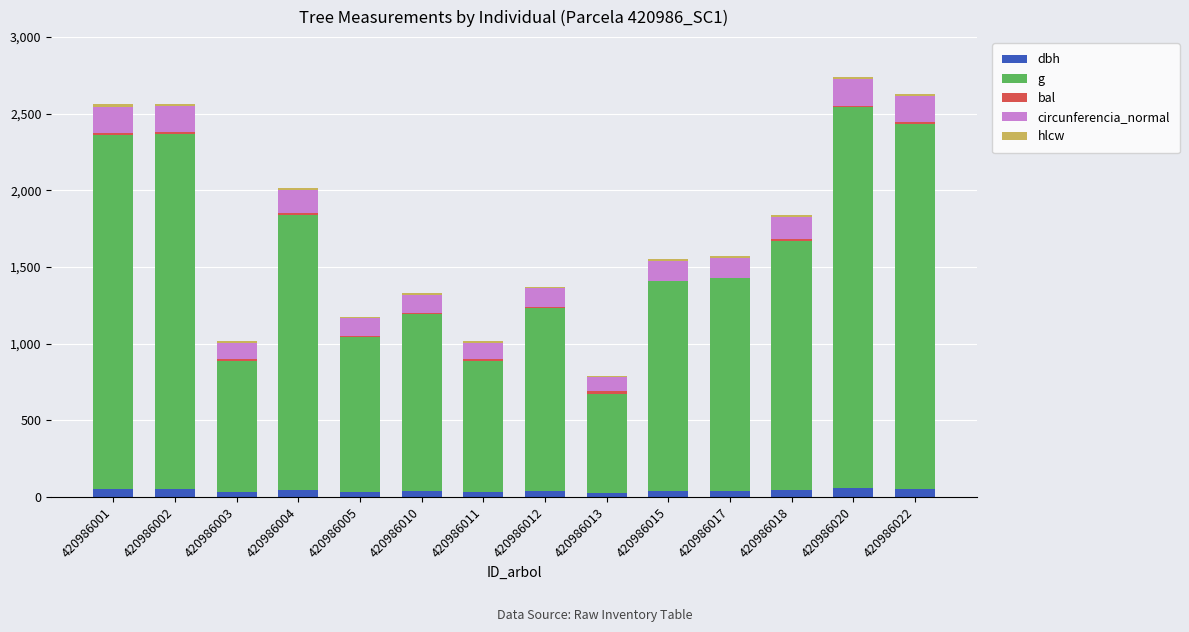

The value of circunferencia_normal at 420986004 is 150.0. True or false?

True